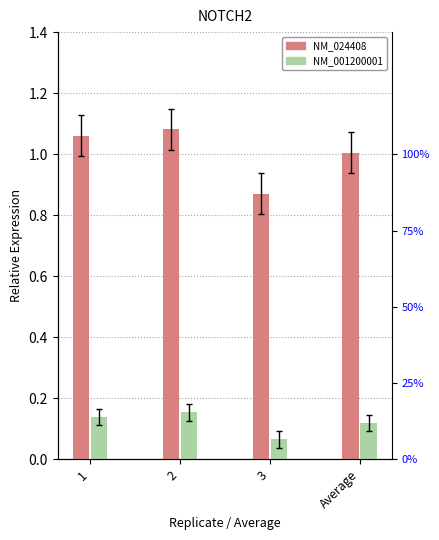

How many NM_001200001 values are between 0 and 1?

4